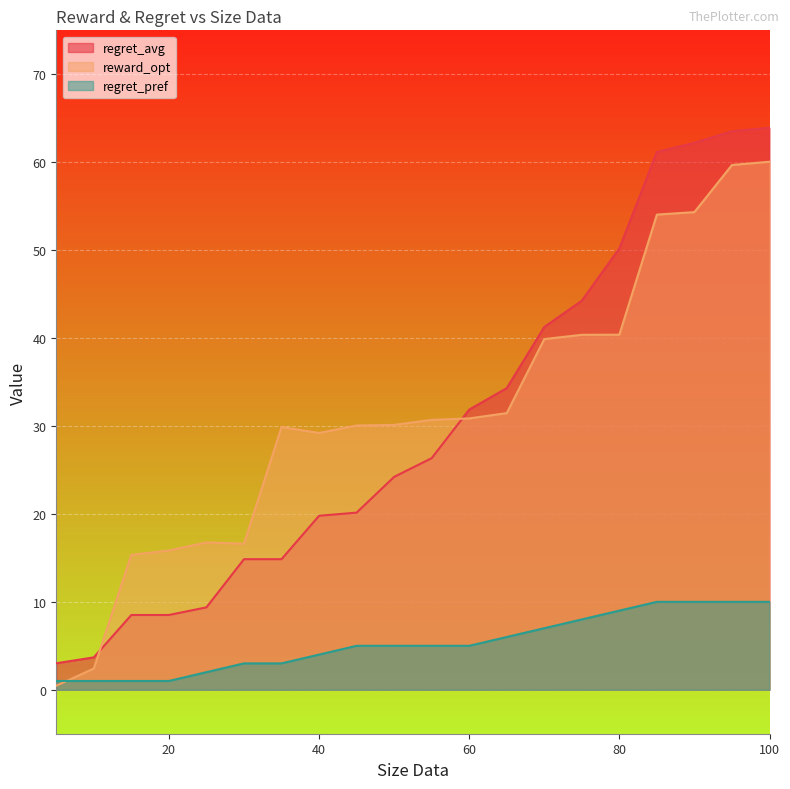

What is the difference between the highest and lowest values at 60?

26.9